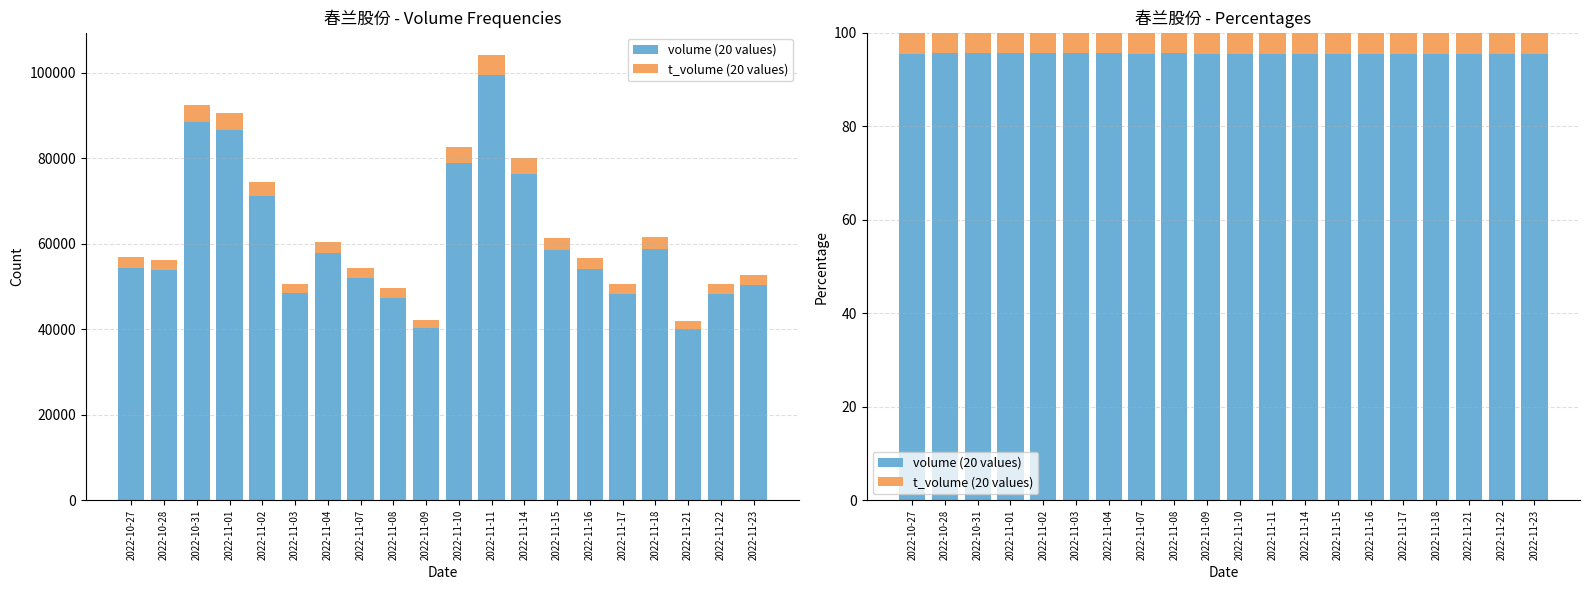

Is it true that volume (20 values) equals 137.5 at 2022-11-16?

False